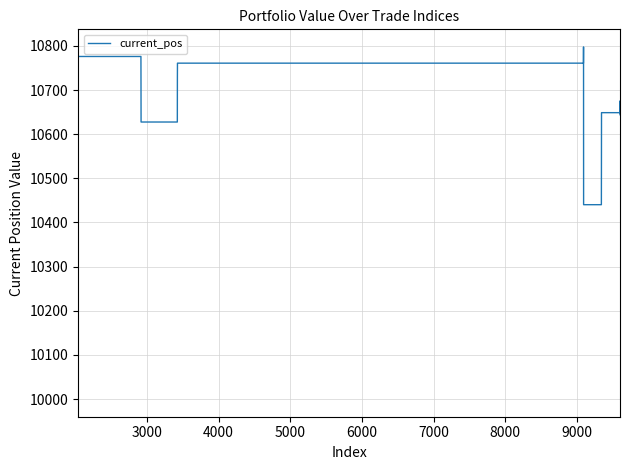

What is the smallest value displayed?

10000.0